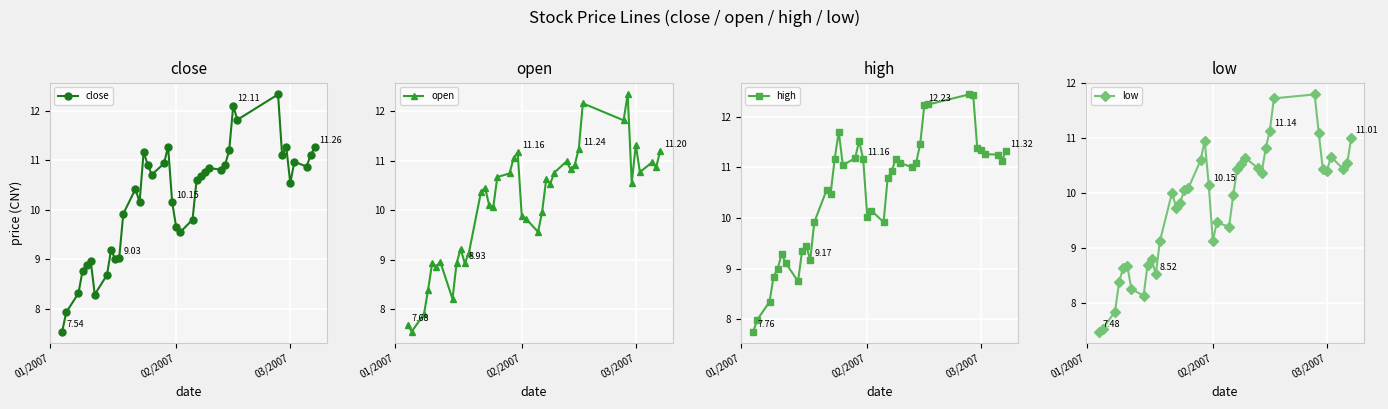

True or false: high and open intersect in this chart.

False